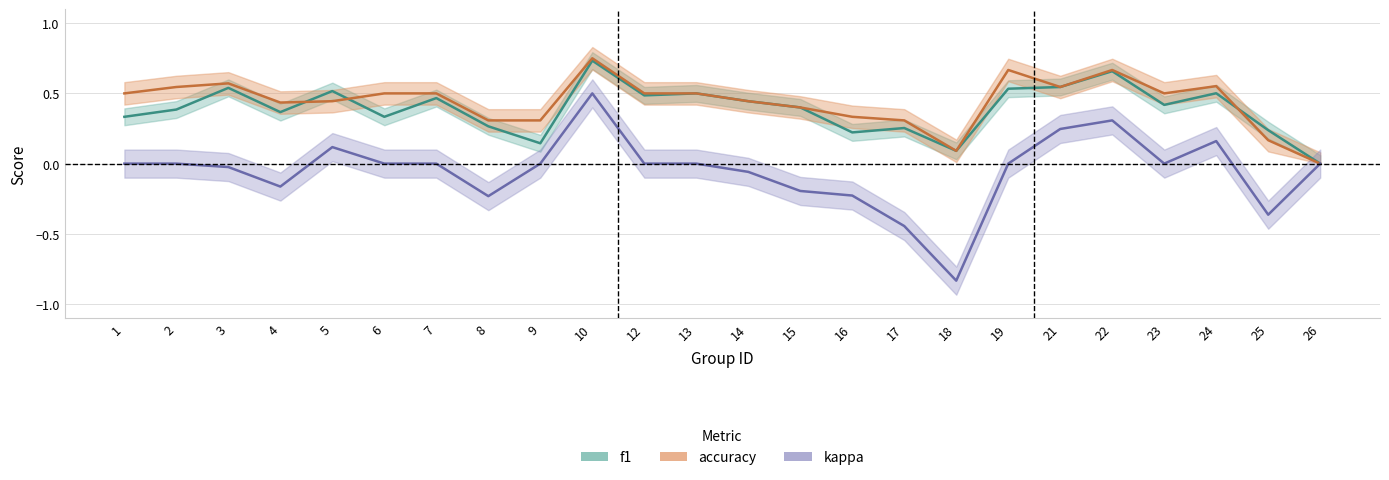

Rank the series at 21 from highest to lowest value.

f1, accuracy, kappa